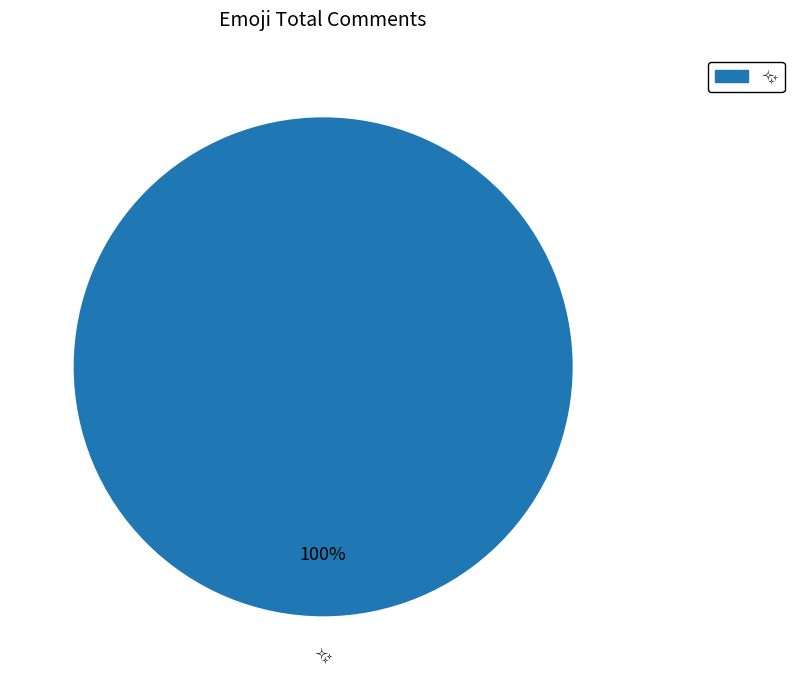

Does any single category account for the majority?

Yes